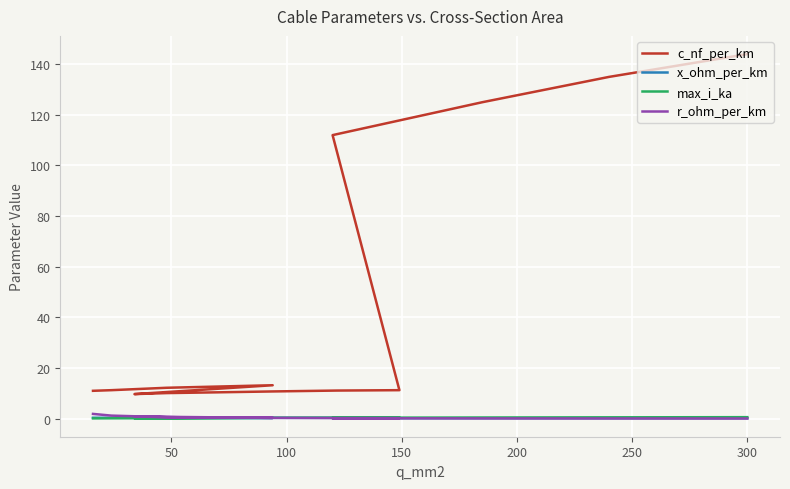

What are all the series names shown in the legend?

c_nf_per_km, x_ohm_per_km, max_i_ka, r_ohm_per_km